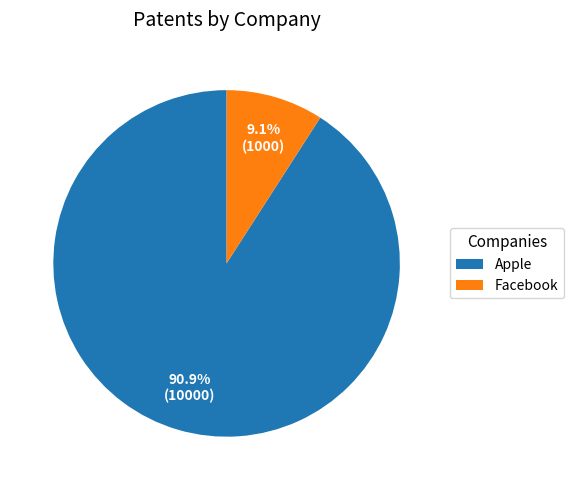

True or false: Facebook accounts for 9% of the total.

True